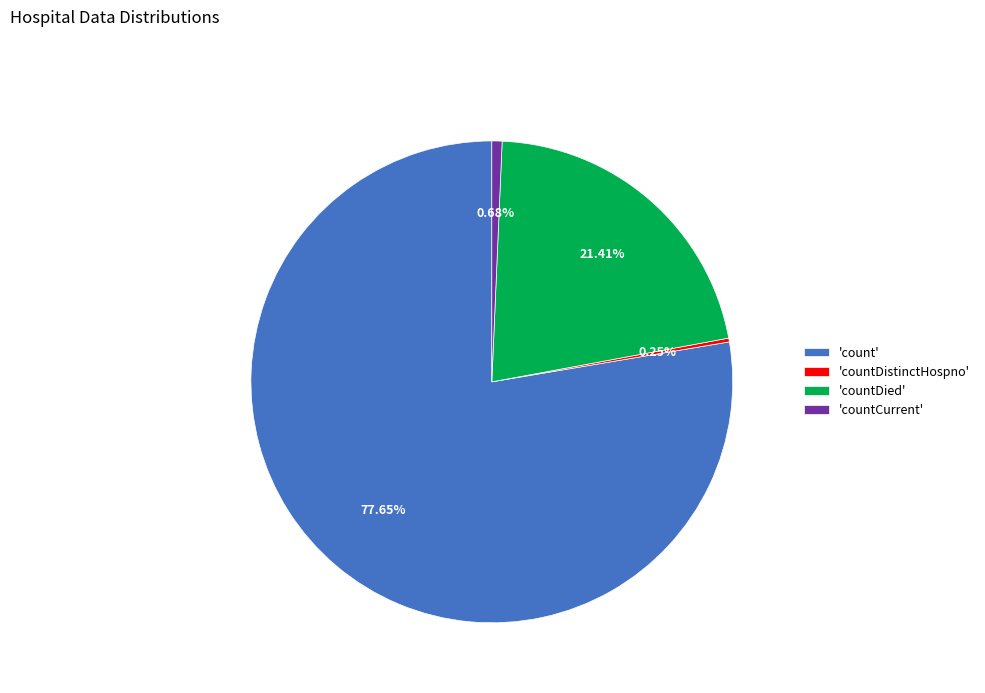

Between 'count' and 'countDied', which is larger?

'count'